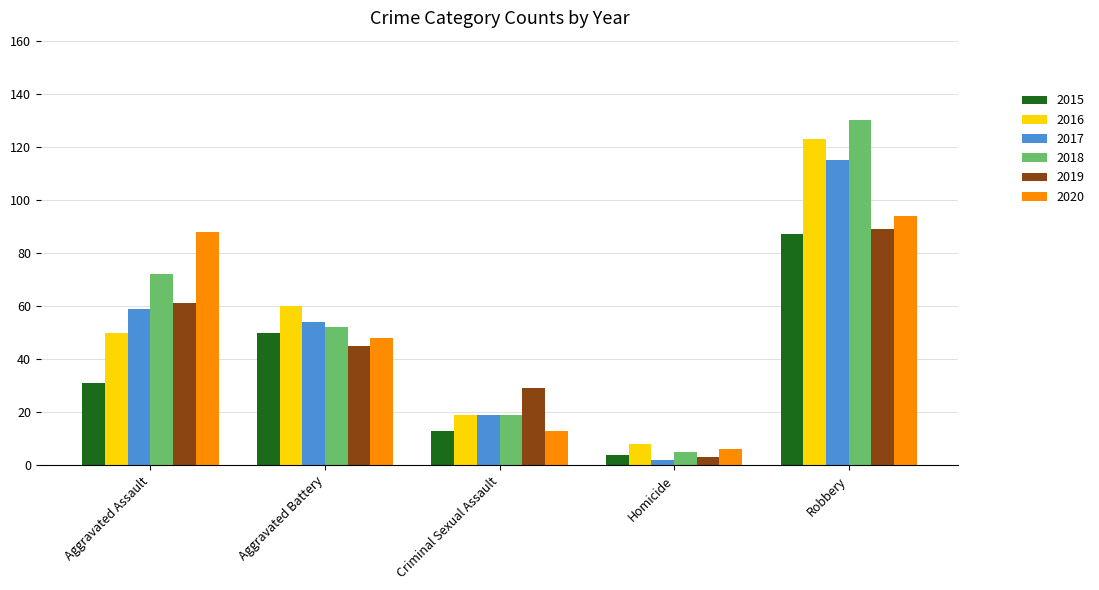

List the labels in order of 2017 value, largest first.

Robbery, Aggravated Assault, Aggravated Battery, Criminal Sexual Assault, Homicide